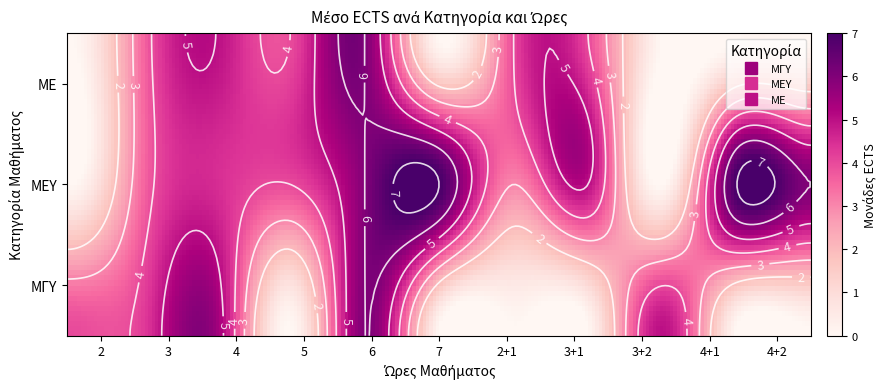

Reading left to right, transcribe all the data shown in this chart.

ΜΓΥ: 4	6	5	6	0	0	0	5	0	0	4
ΜΕΥ: 3	5	4	6	7	3	5	0	7	6	0
ΜΕ: 4	5	0	6	0	4	4	0	0	0	0